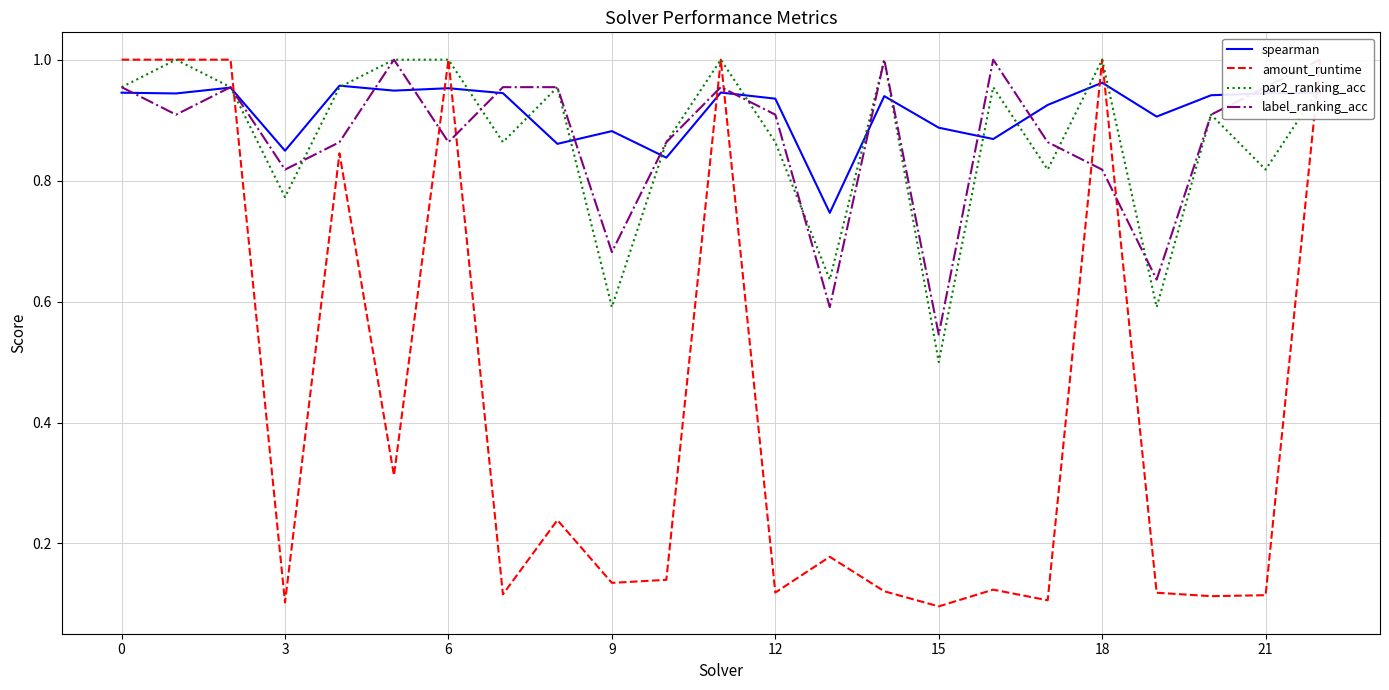

Count the amount_runtime values in the range 0 to 1.

23